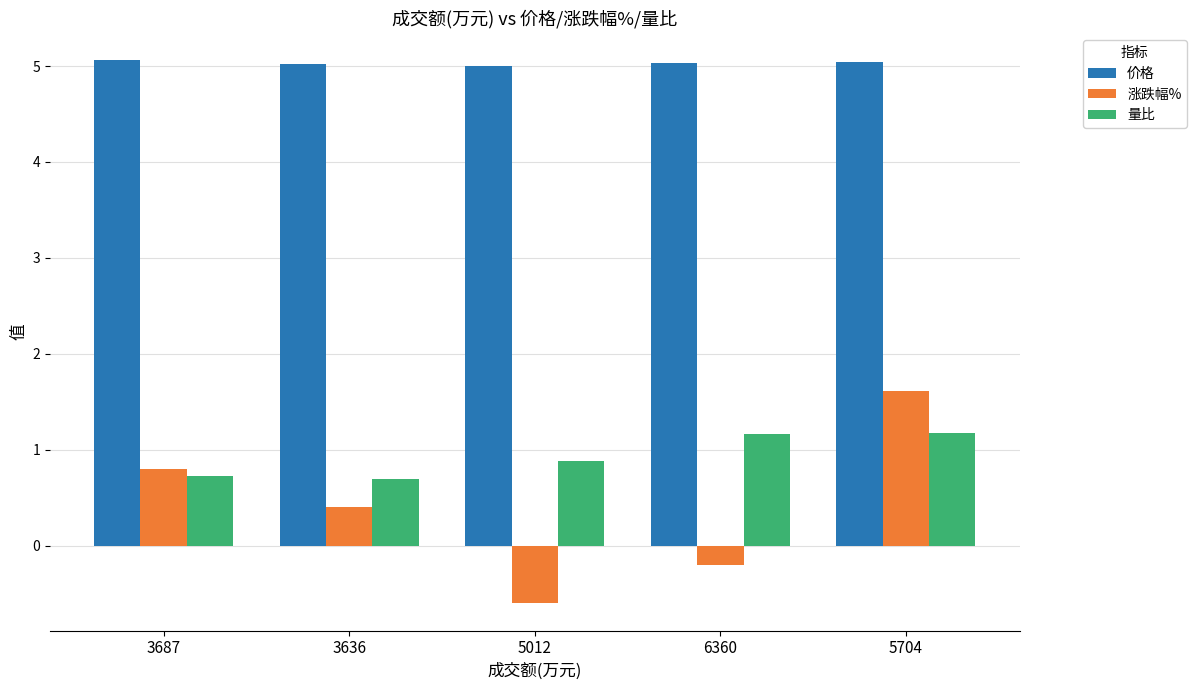

Count the 量比 values in the range 0 to 1.

3